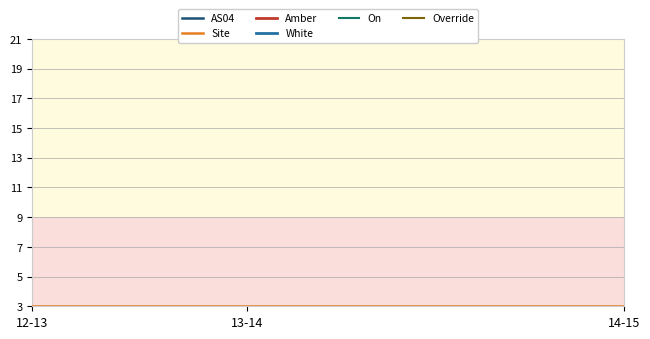

Read the Site value at 12-13.

3